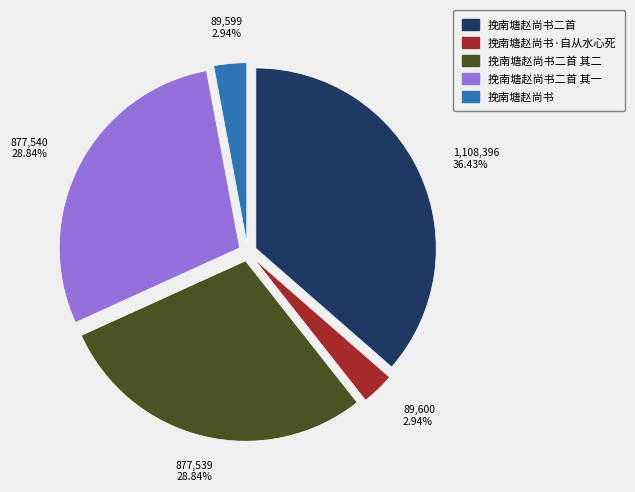

How many slices are in this pie chart?

5